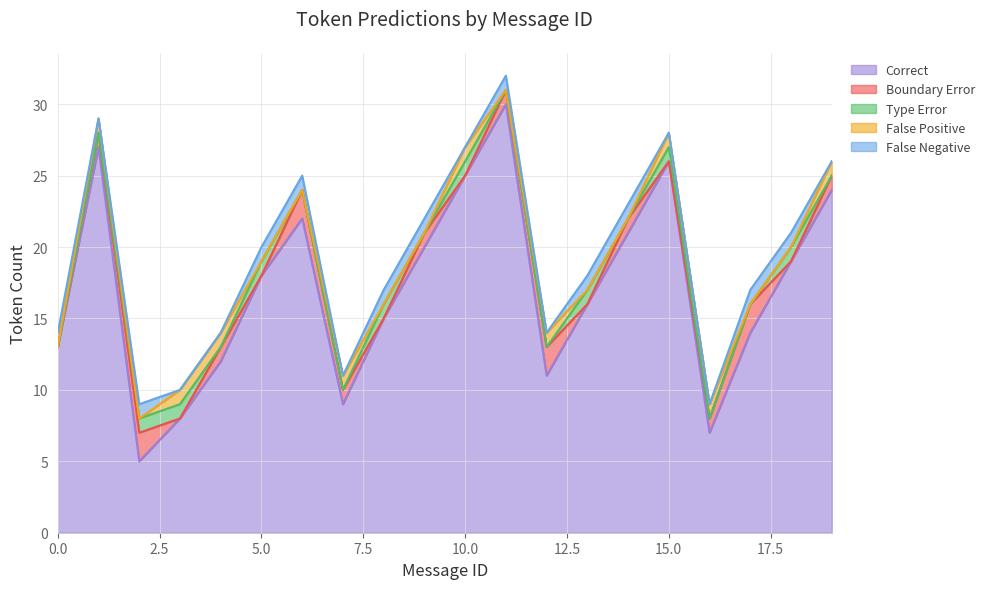

How many Boundary Error values are between 0 and 1?

16